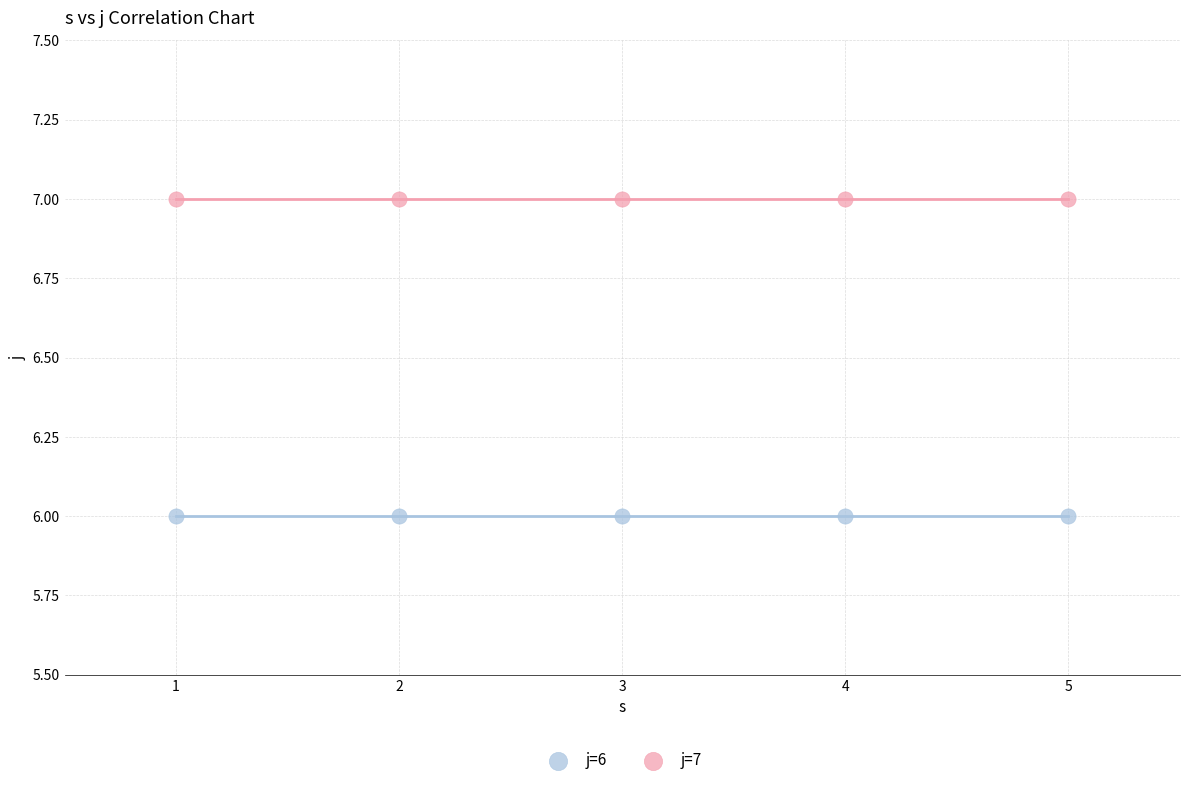

Which series reaches the maximum Y coordinate?

j=7